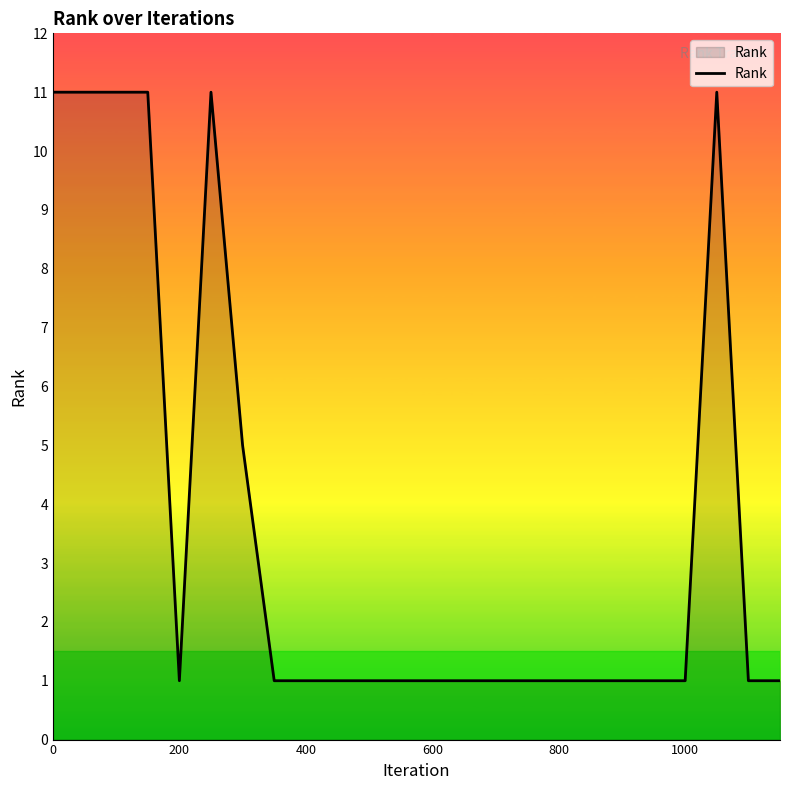

What is the maximum value shown in the chart?

11